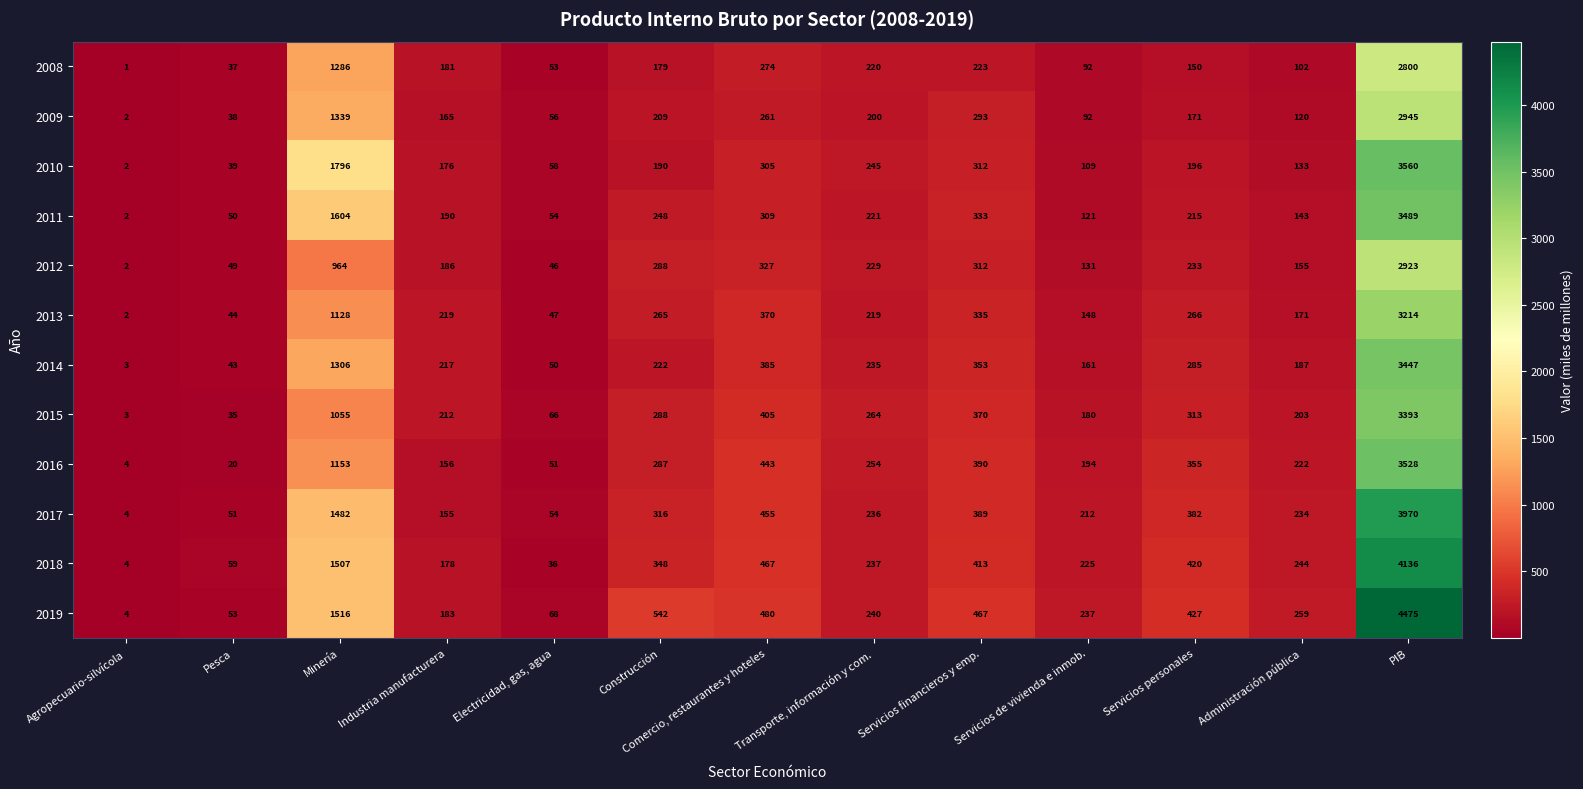

List the labels in order of 2015 value, largest first.

PIB, Minería, Comercio, restaurantes y hoteles, Servicios financieros y emp., Servicios personales, Construcción, Transporte, información y com., Industria manufacturera, Administración pública, Servicios de vivienda e inmob., Electricidad, gas, agua, Pesca, Agropecuario-silvícola